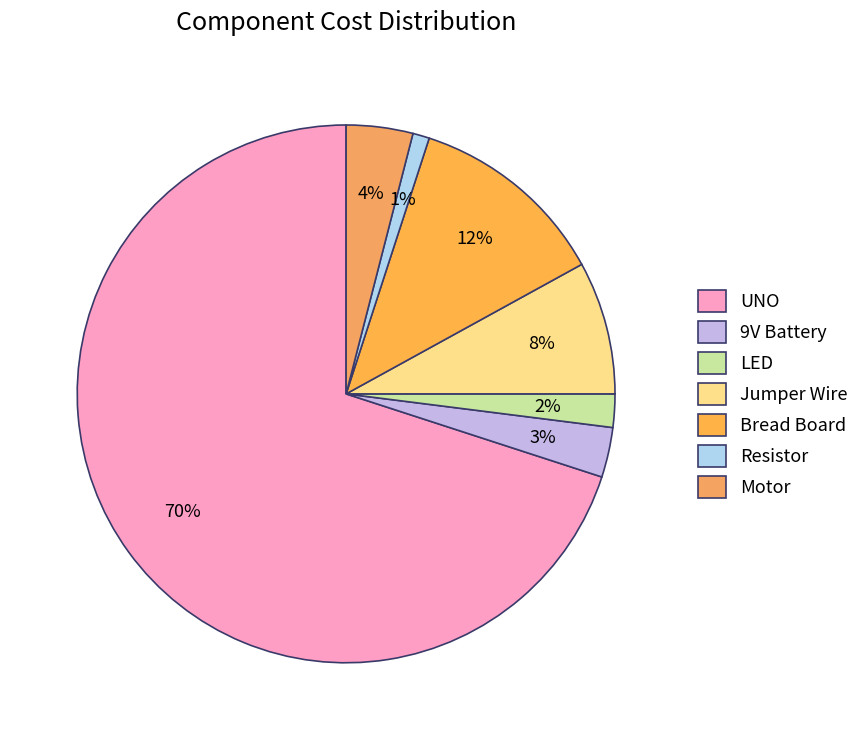

Is the sum of Bread Board and Resistor greater than half?

No